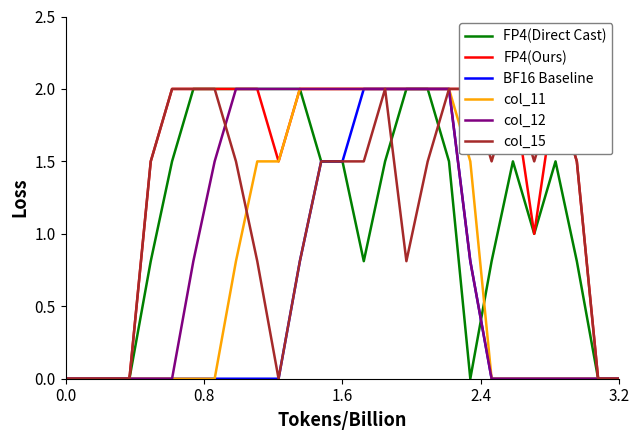

What is the sum of all col_15 values?

31.9